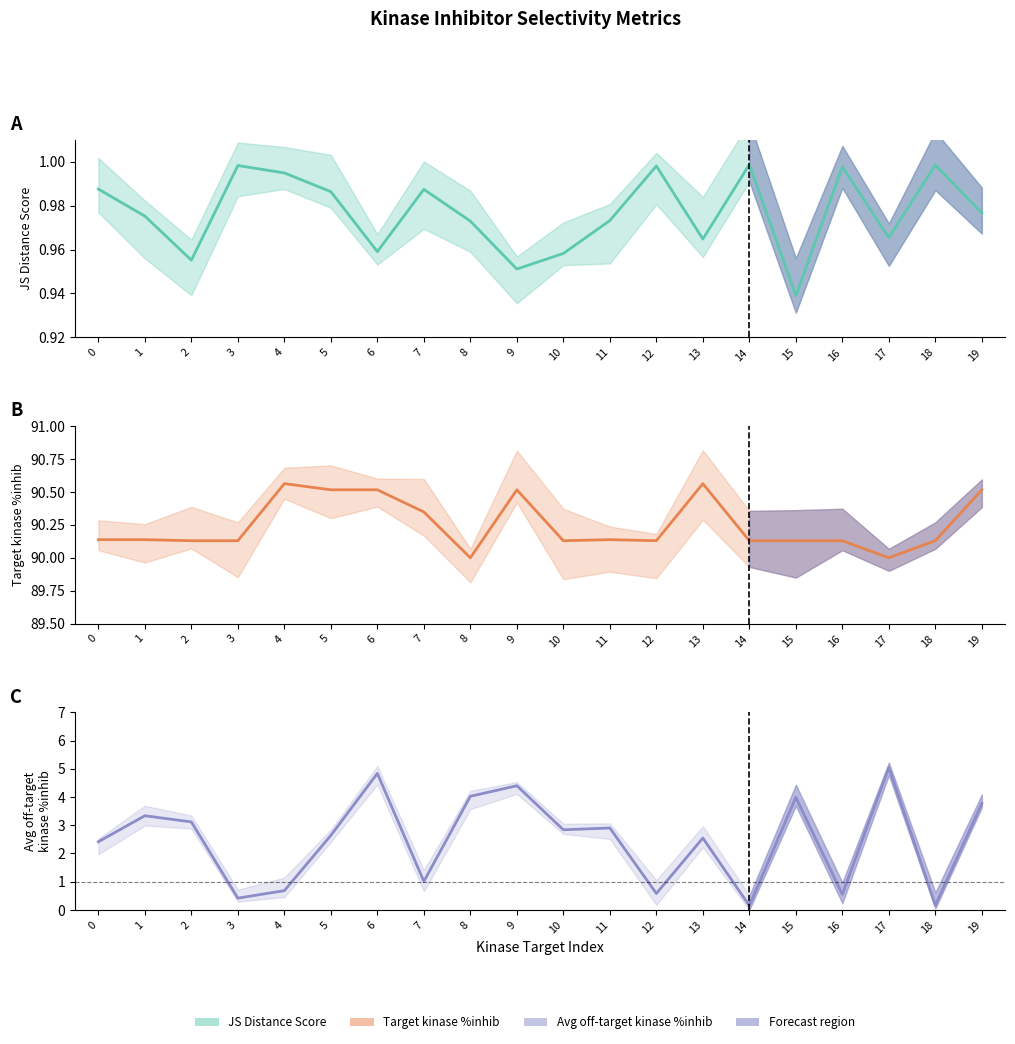

Does the chart display data point markers on the line(s)?

No